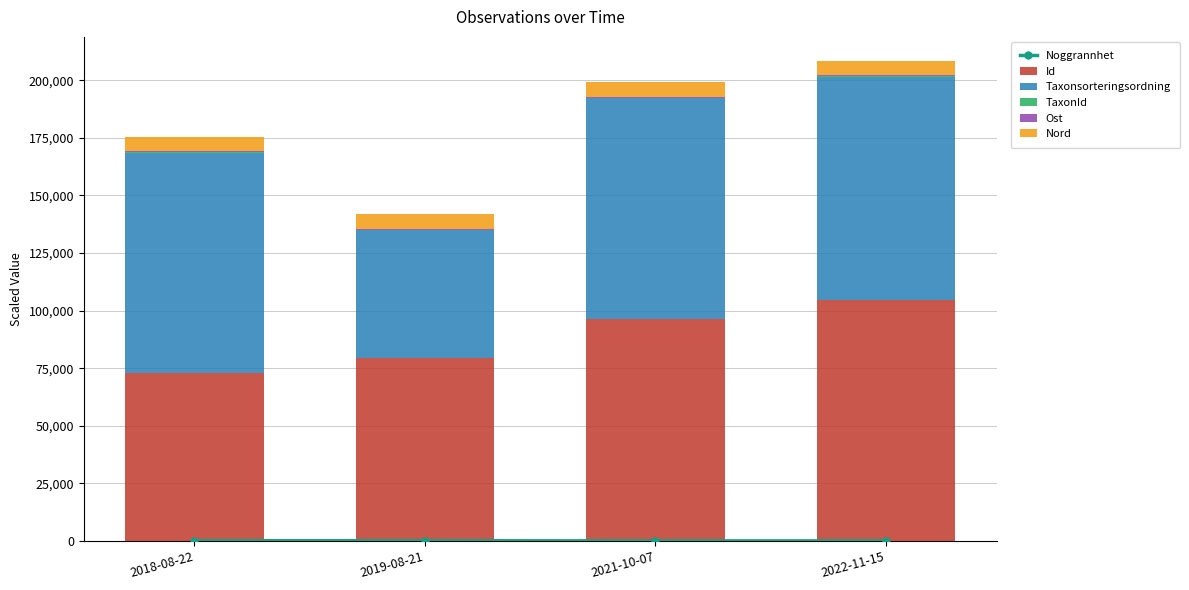

How many values in the Id series exceed 96507?

2